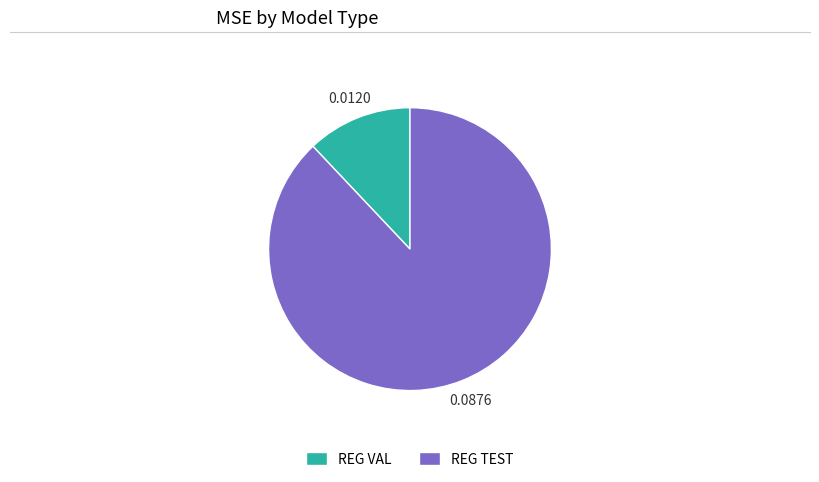

Count the number of slices in the pie.

2